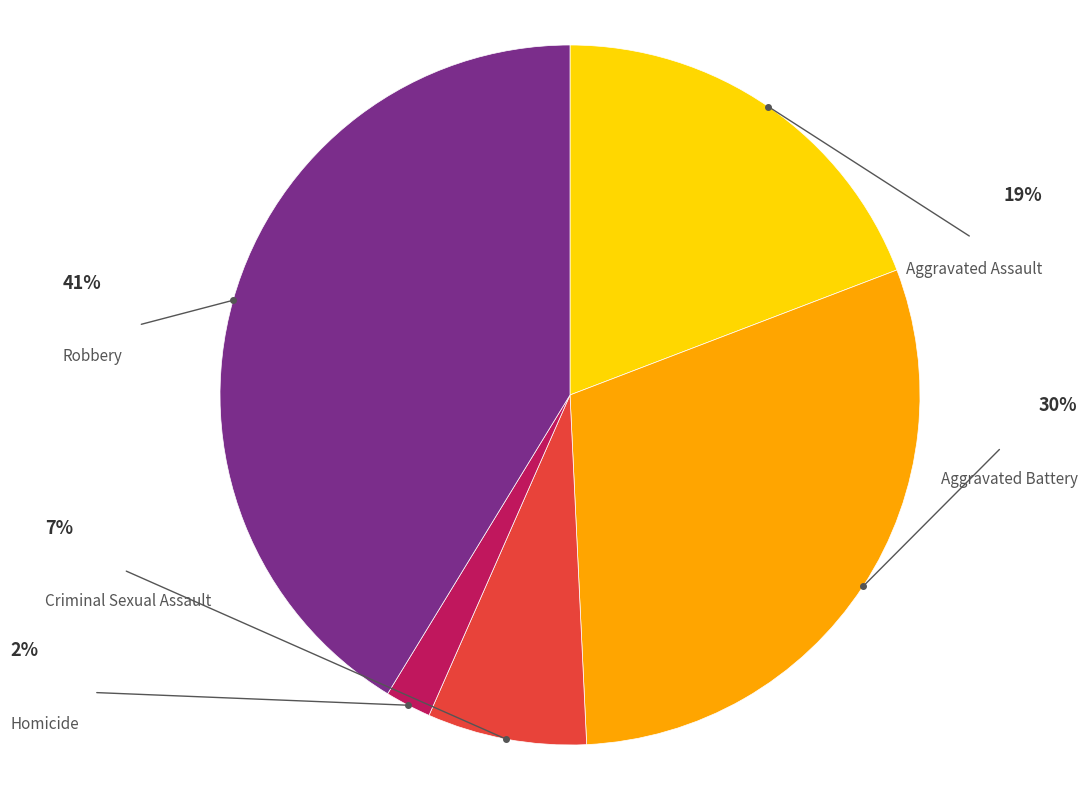

Does any single category account for the majority?

No